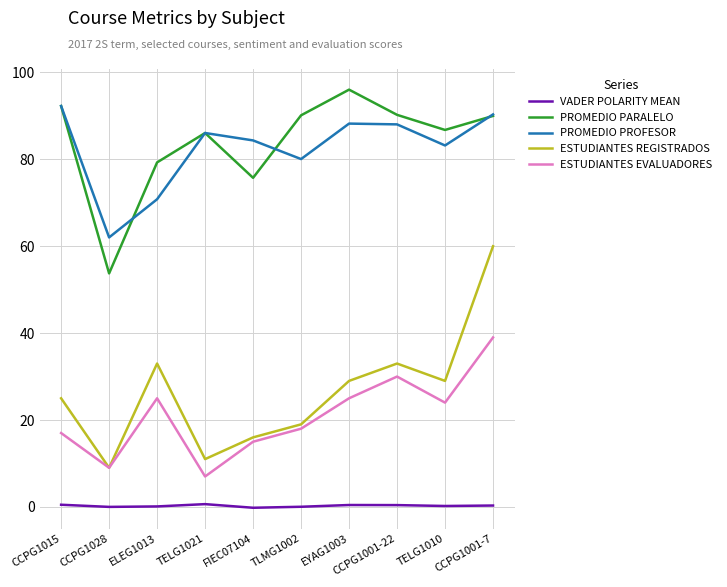

What is the total value across all series at ELEG1013?

208.2